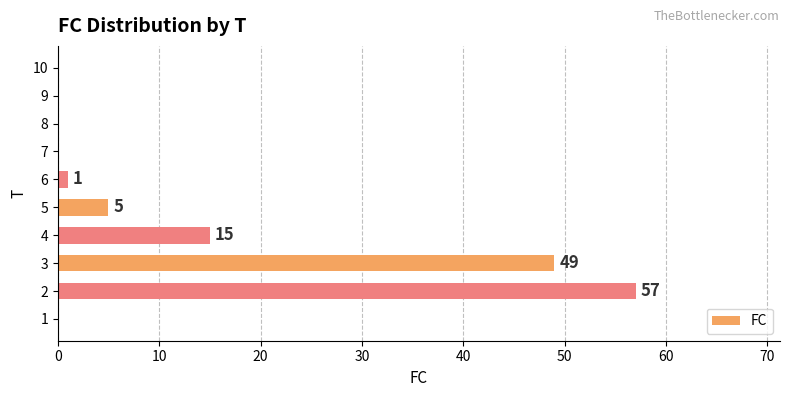

The chart shows a value of 97 at 10. True or false?

False